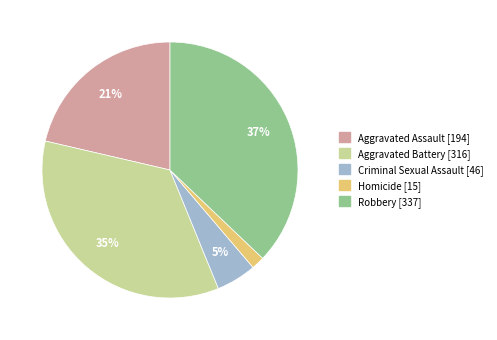

Count the number of slices in the pie.

5